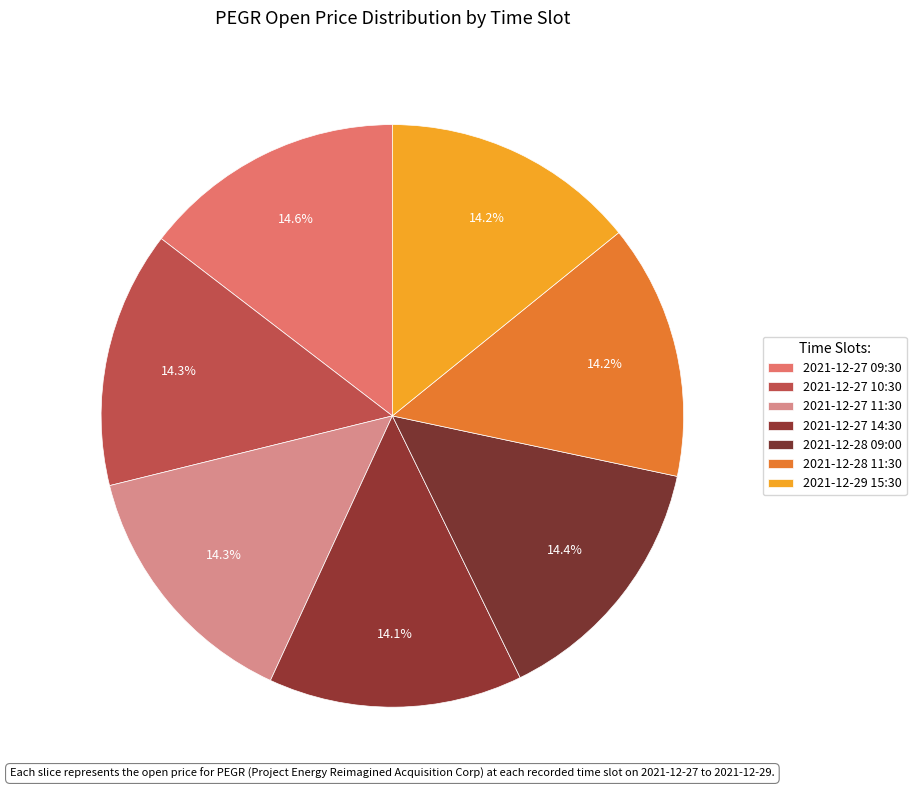

How many slices are in this pie chart?

7